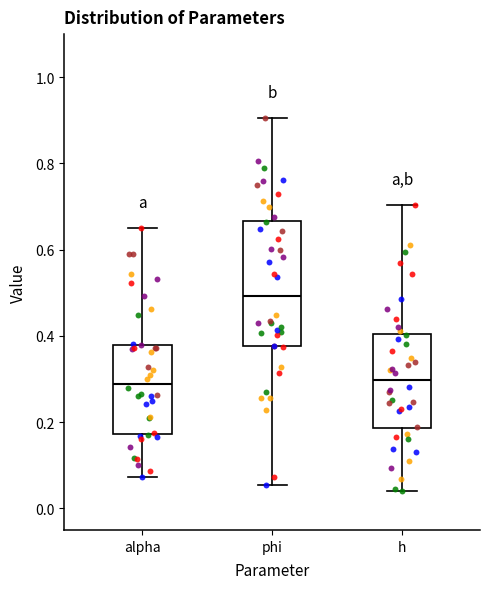

Reading left to right, read every box against the y-axis: the position of its median line, the range the box covers, and the ends of its whiskers. The values are not printed on the chart, so give them approximately, as read against the axis.

alpha: median 0.28, box 0.18 to 0.38, whiskers 0.08 to 0.66
phi: median 0.50, box 0.38 to 0.66, whiskers 0.06 to 0.90
h: median 0.30, box 0.18 to 0.40, whiskers 0.04 to 0.70